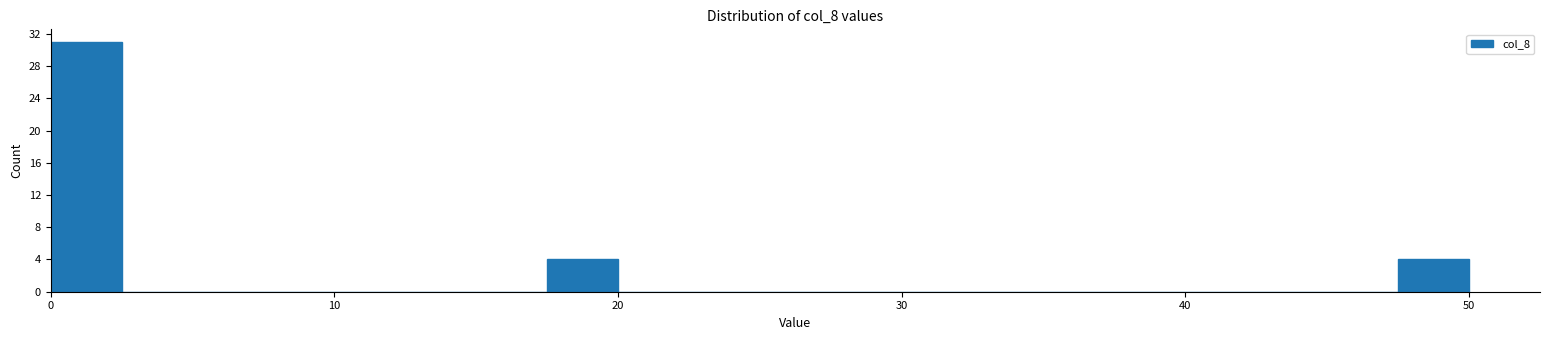

Around what value on the x-axis is the tallest bar? Give the approximate position of its centre, as read against the axis.

1